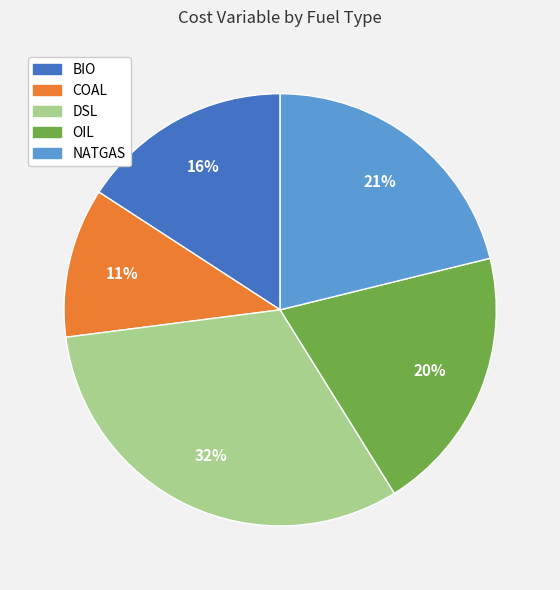

Rank the categories by value from lowest to highest.

COAL, BIO, OIL, NATGAS, DSL